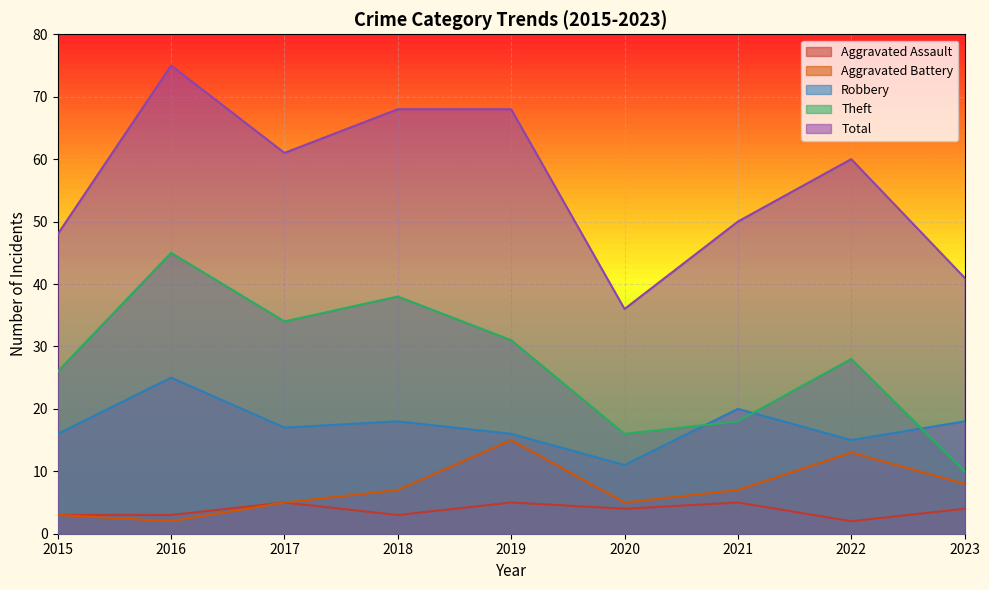

What is the value of the Aggravated Assault point at the 5th from the left?

5